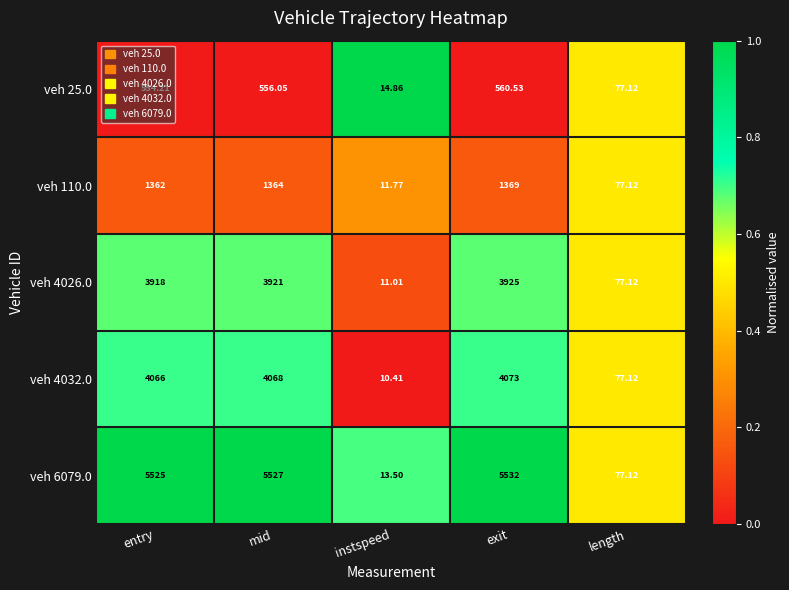

At which category is the sum across all series the highest?

exit